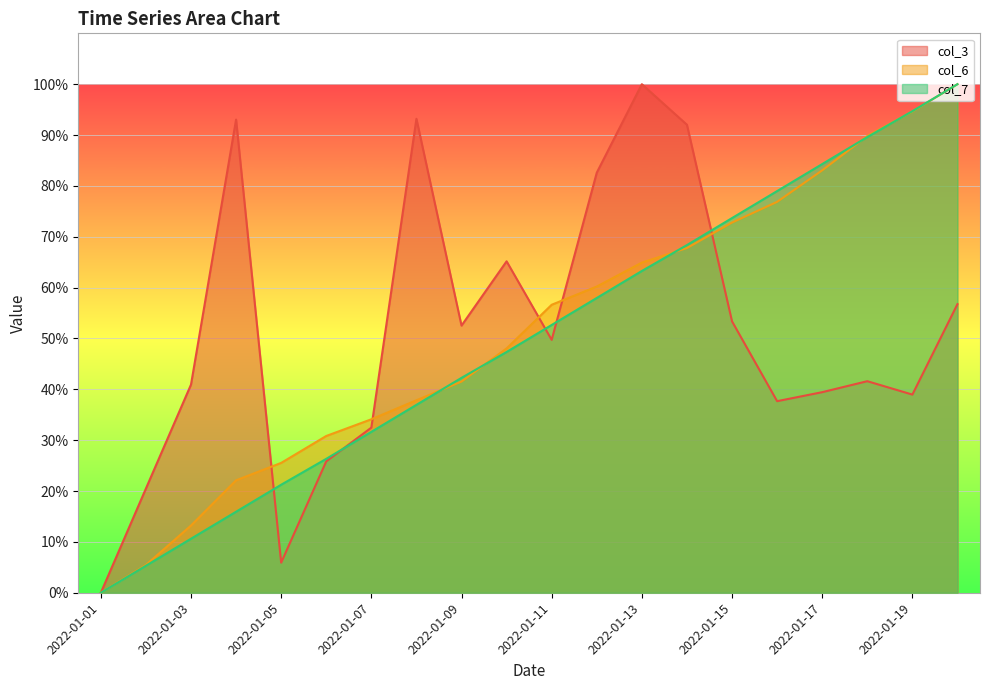

True or false: col_3 has more than 1 points higher than both neighbors.

True